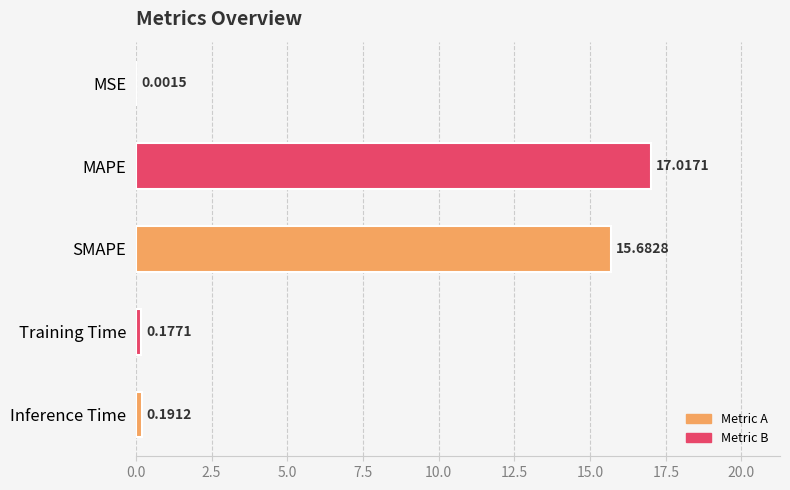

What is the change in value from MAPE to Inference Time?

-16.8